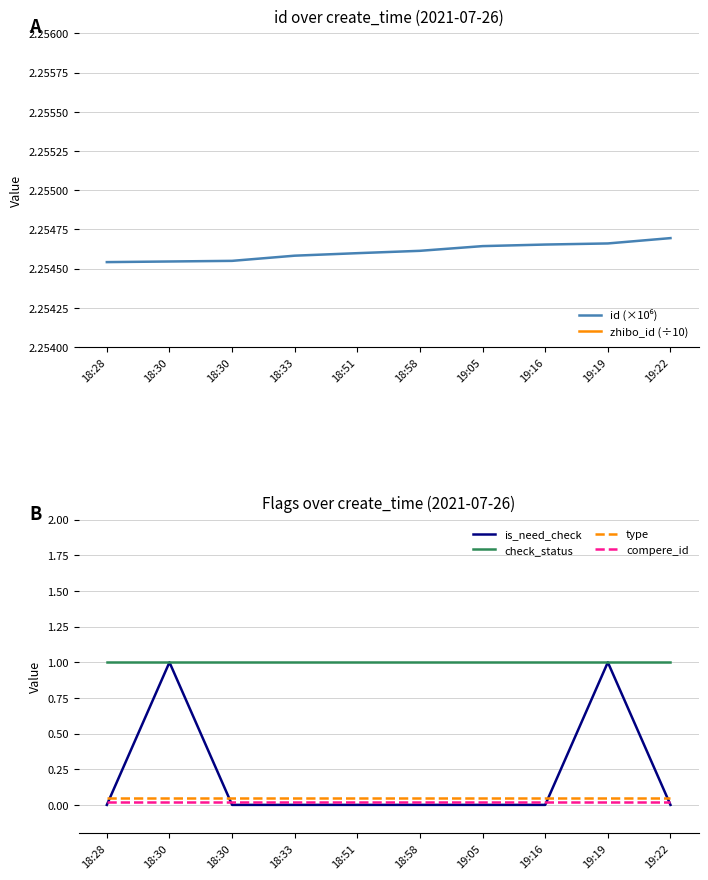

Which series has the largest total across all categories?

zhibo_id (÷10)